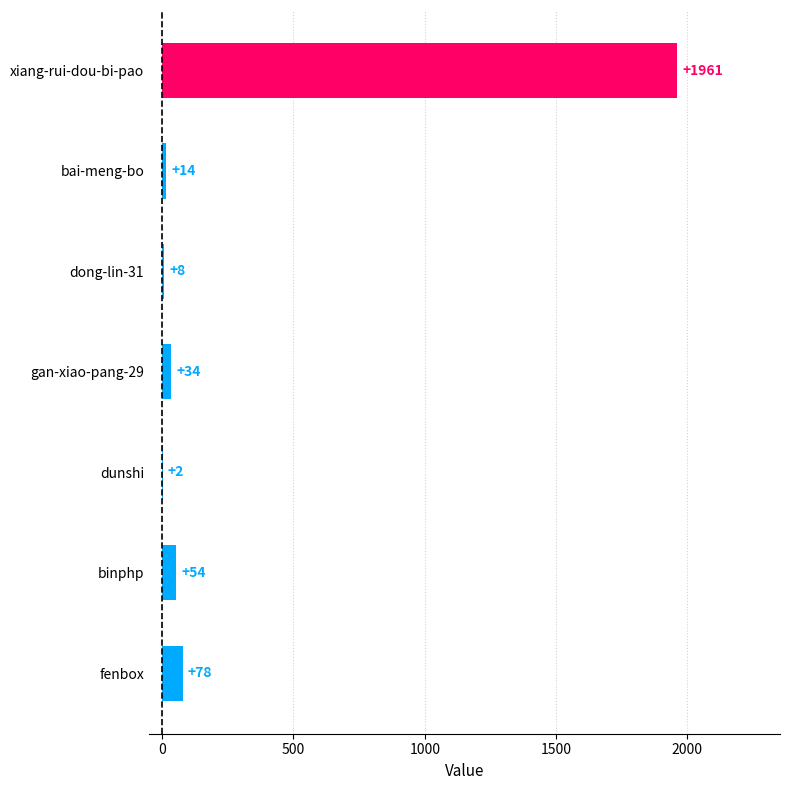

Which label corresponds to the largest value in the chart?

xiang-rui-dou-bi-pao